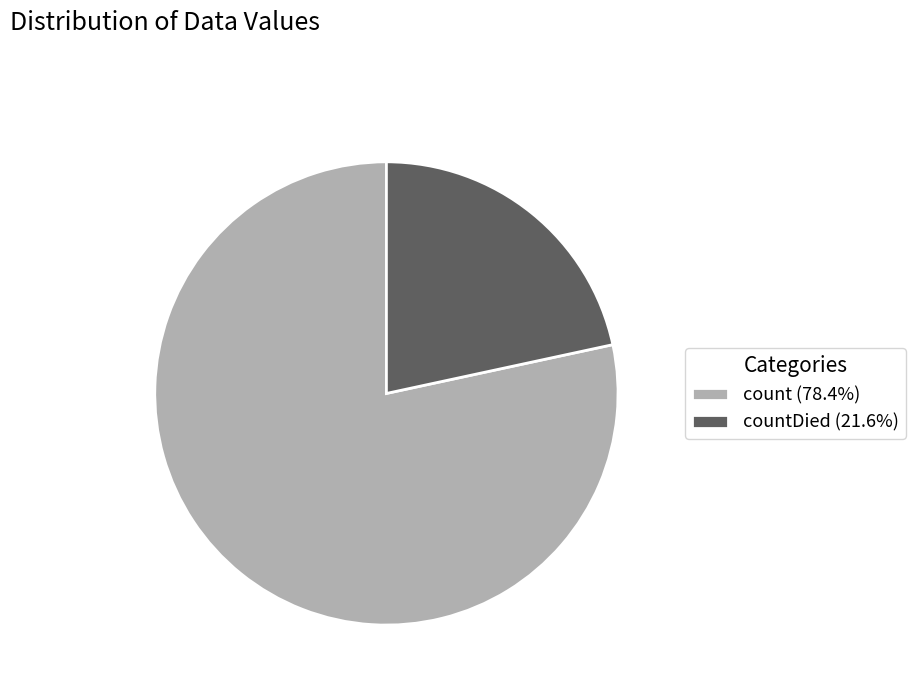

Do countDied (21.6%) and count (78.4%) together represent more than half of the pie?

Yes